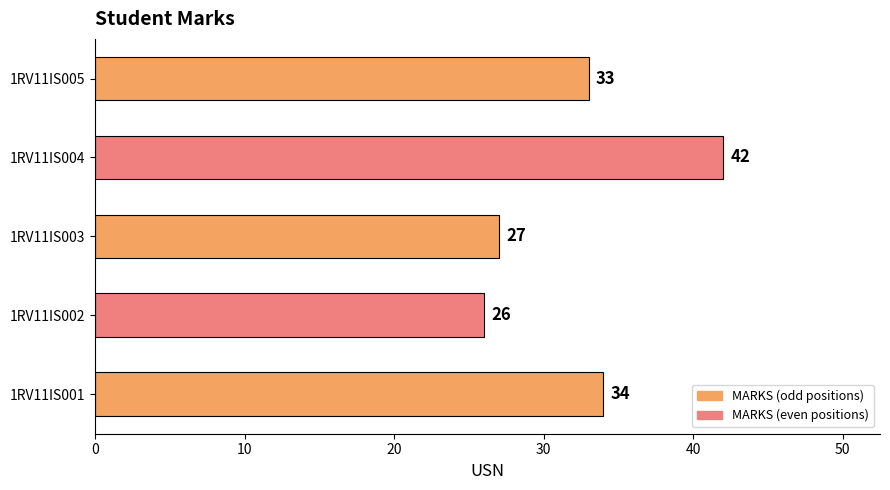

What is the sum of all values?

162